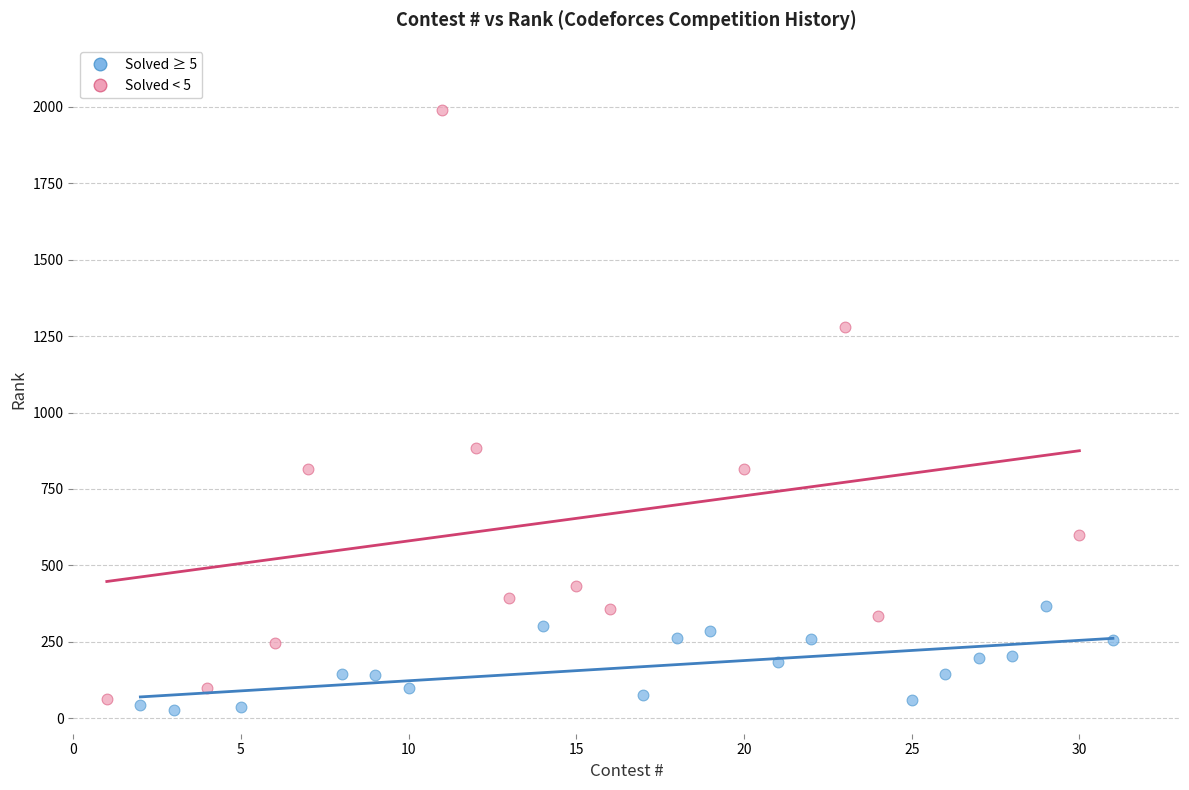

Which series contains the highest Y value?

Solved < 5